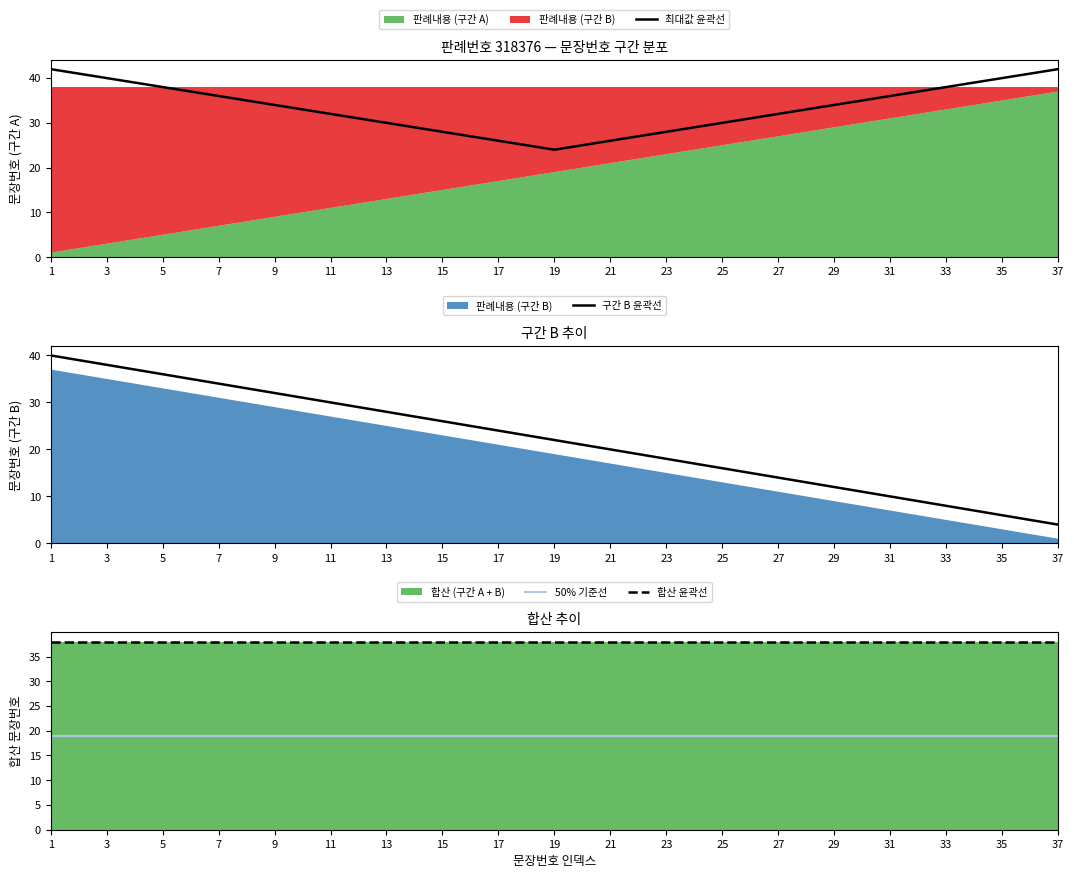

At which category is the sum across all series the highest?

1